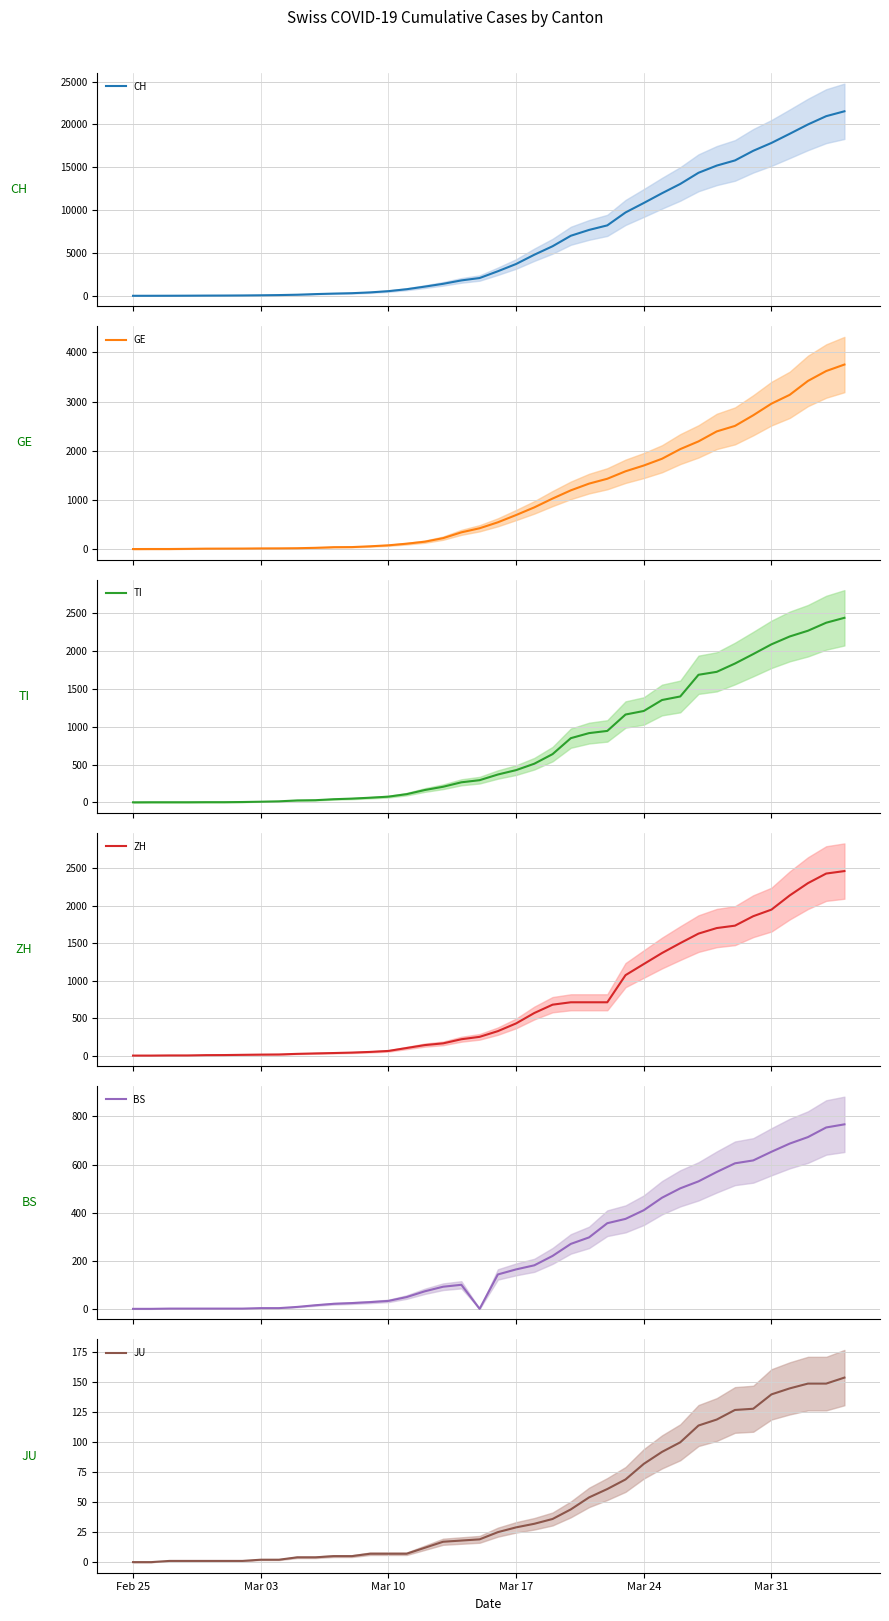

How many positive values does the TI series have?

39